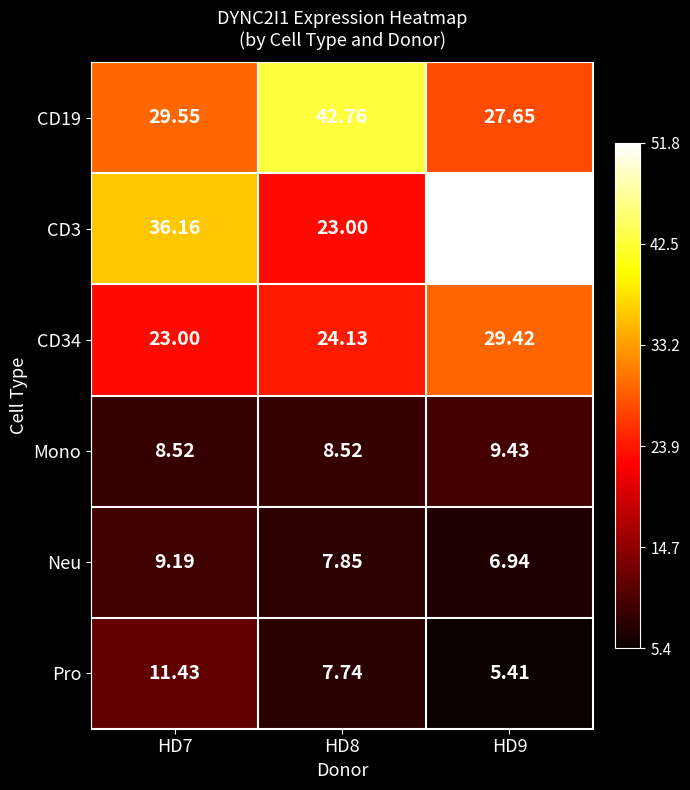

Is the value of Pro at HD7 greater than the value of CD34 at HD9?

No